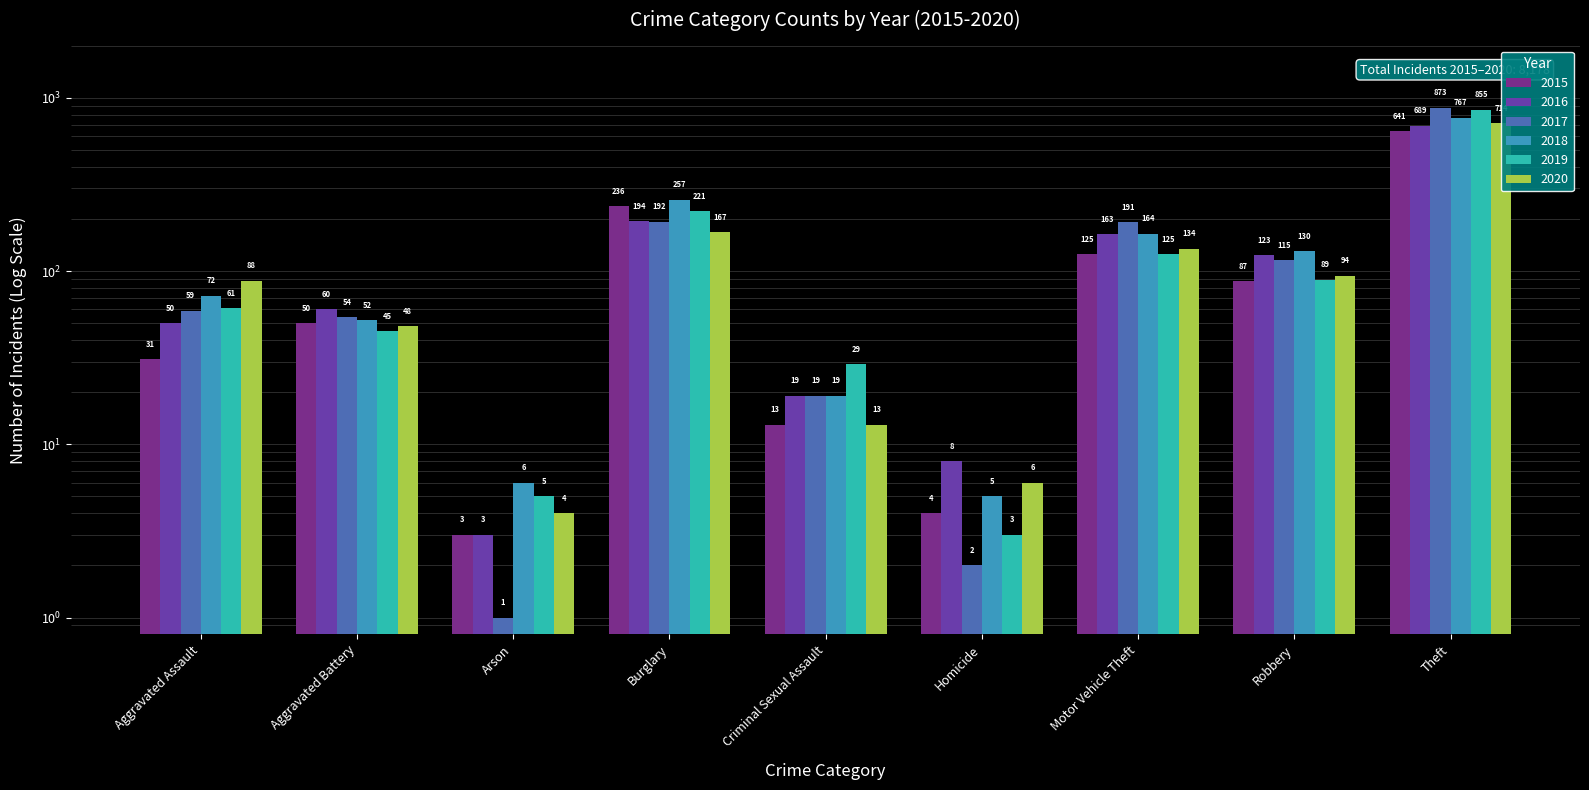

What are all the series names shown in the legend?

2015, 2016, 2017, 2018, 2019, 2020